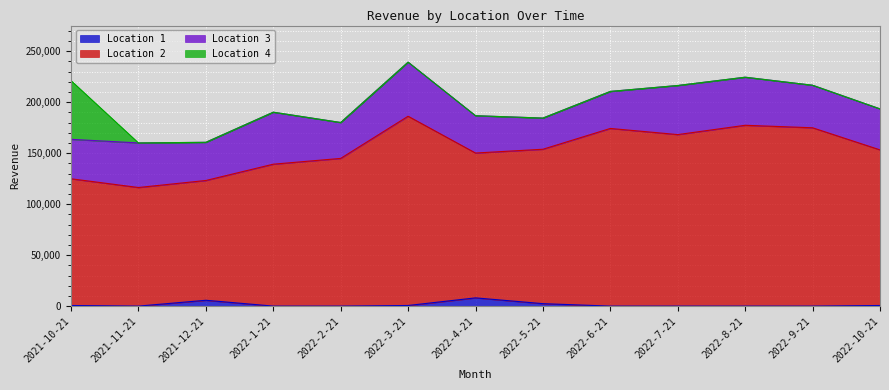

What is the average value of the Location 2 series?

152845.0